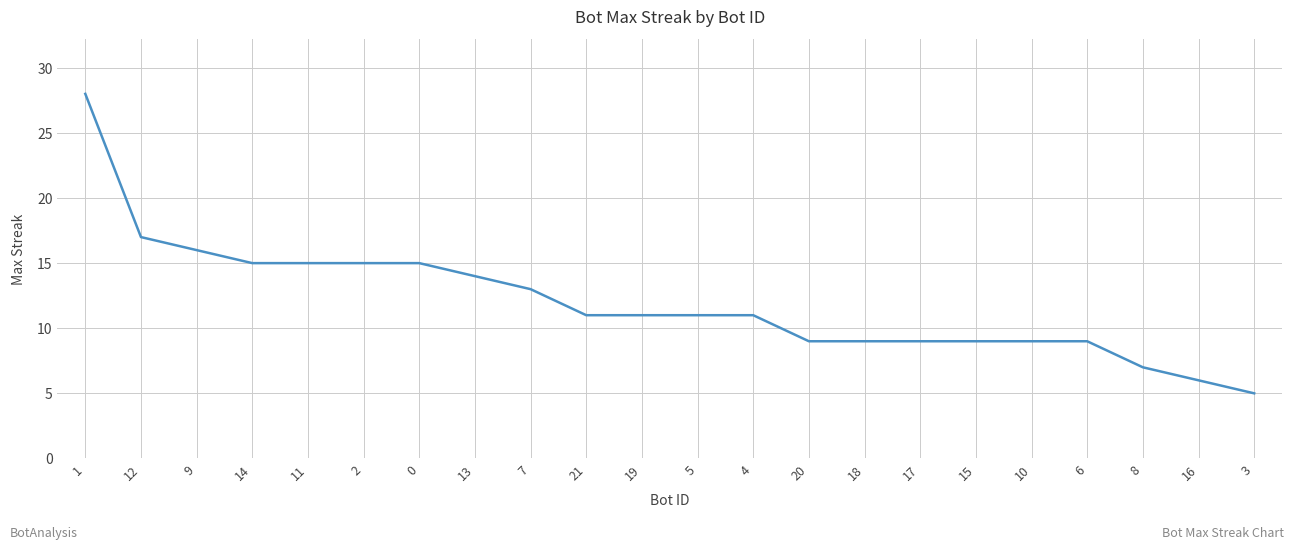

What is the maximum value shown in the chart?

28